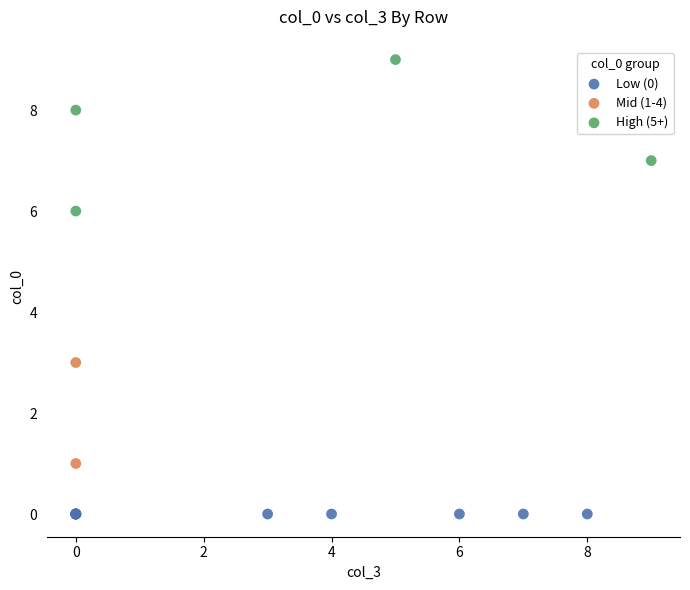

Which series reaches the maximum Y coordinate?

High (5+)